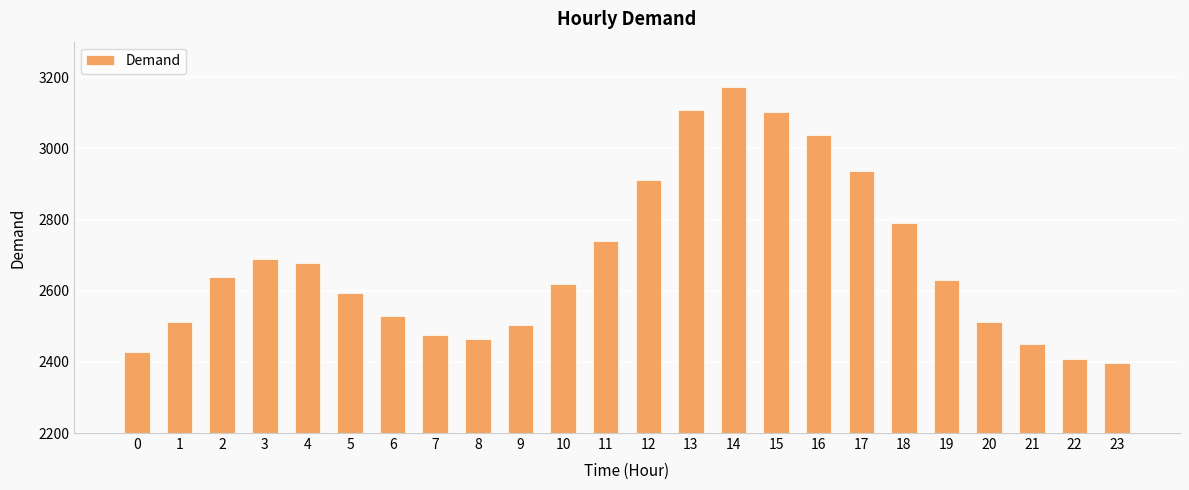

Does the chart contain any negative values?

No